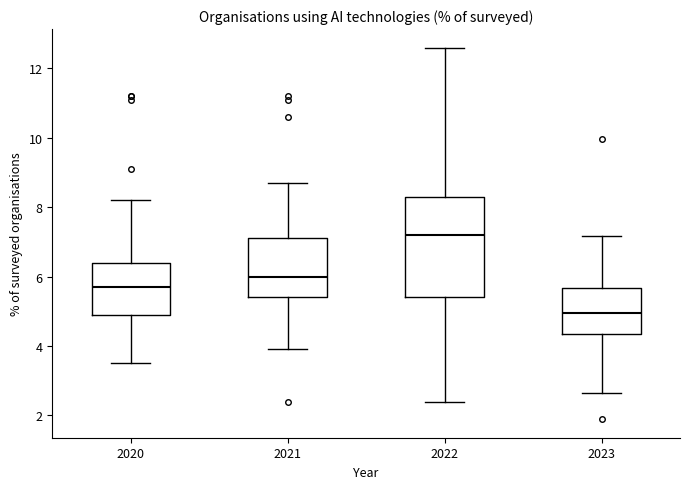

Reading left to right, transcribe this box plot: for each box, give where its median line is, the range the box spans, and where its two whiskers end, as read against the y-axis. The values are not printed on the chart, so give them approximately, as read against the axis.

2020: median 5.8, box 5.0 to 6.4, whiskers 3.6 to 8.2
2021: median 6.0, box 5.4 to 7.2, whiskers 4.0 to 8.8
2022: median 7.2, box 5.4 to 8.4, whiskers 2.4 to 12.6
2023: median 5.0, box 4.4 to 5.6, whiskers 2.6 to 7.2